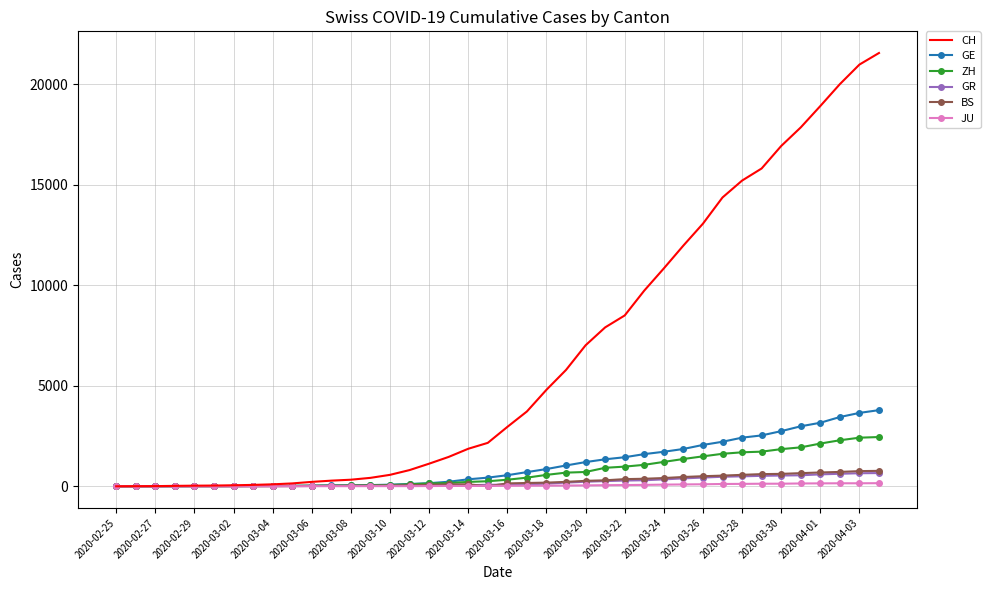

Which series has the largest range (max minus min)?

CH